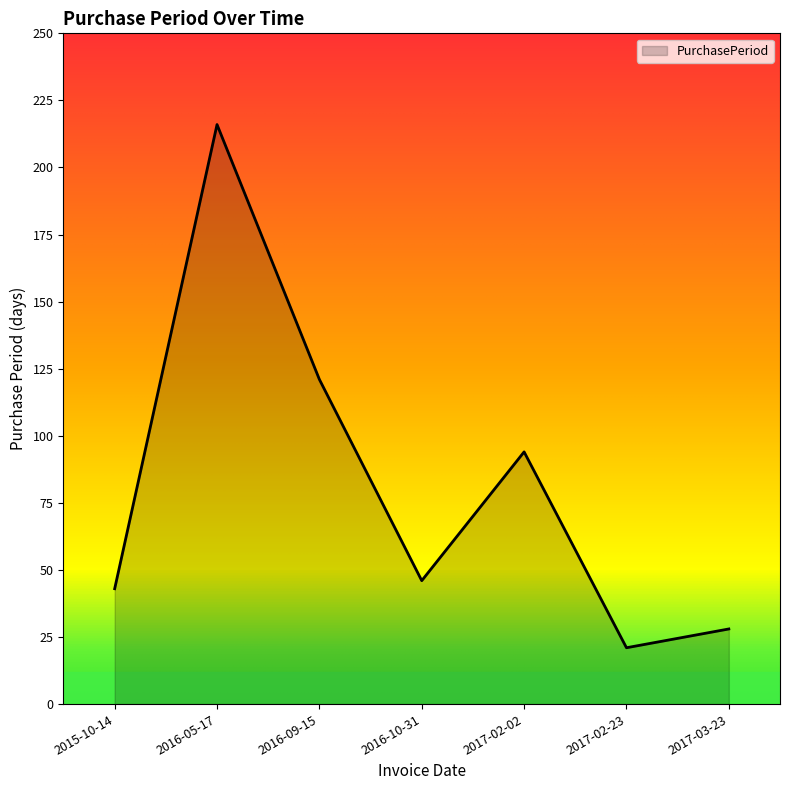

Reading left to right, what are all the values shown in this chart?

43	216	121	46	94	21	28